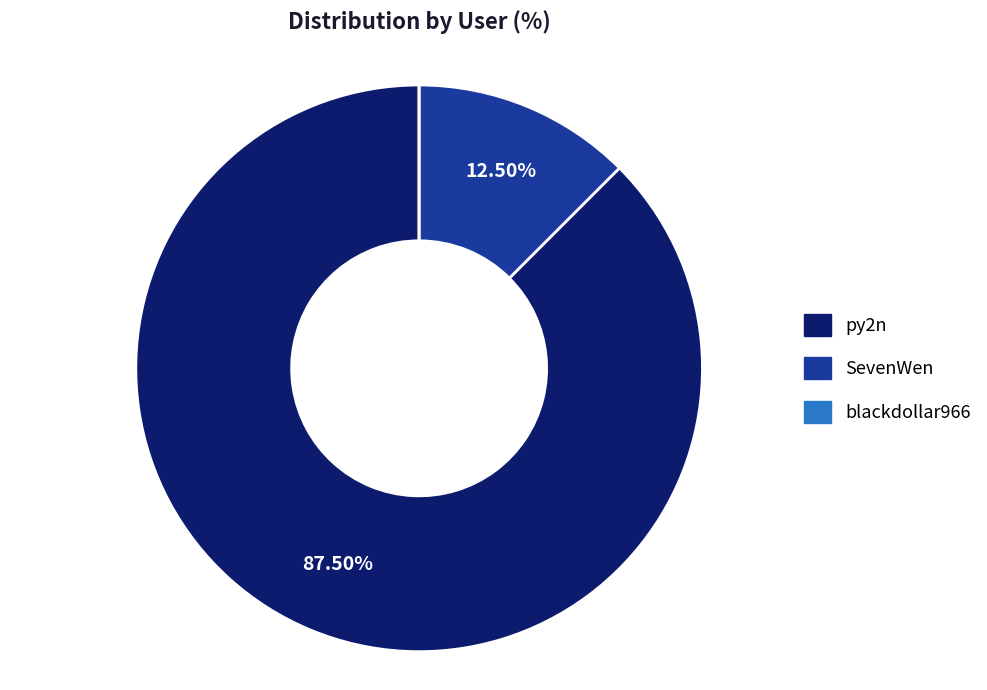

Between SevenWen and py2n, which is larger?

py2n